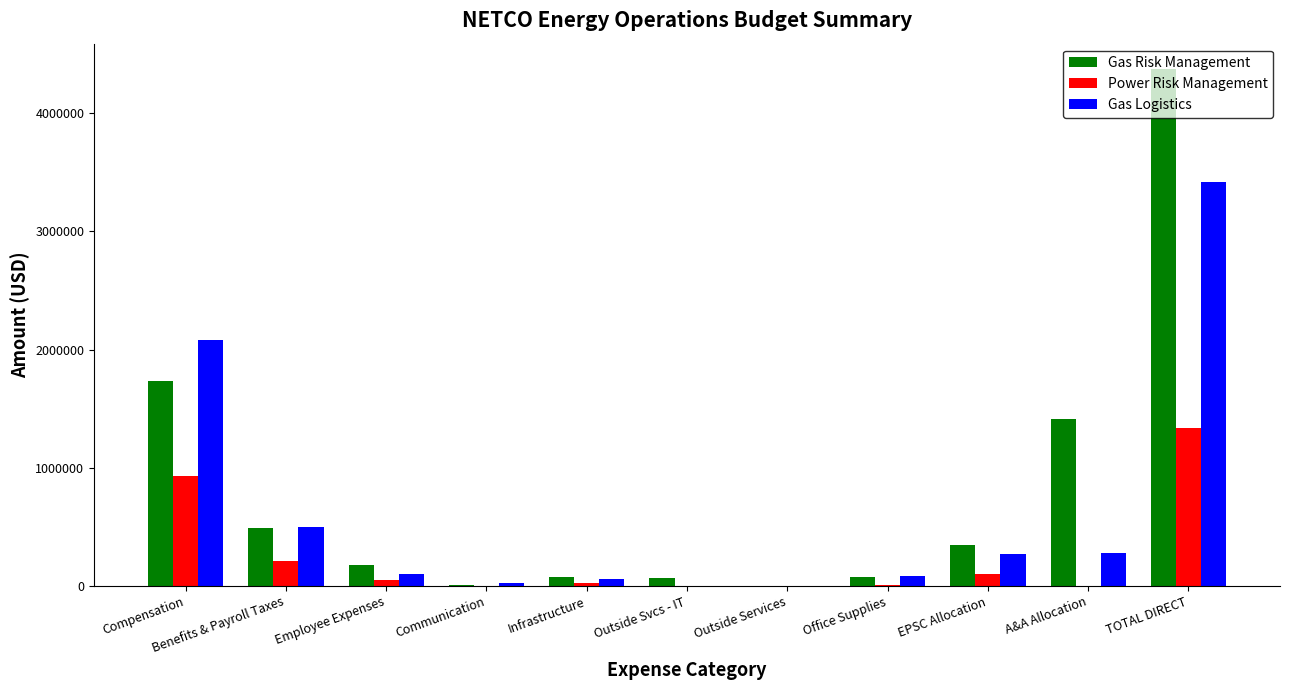

What is the greatest value displayed?

4370290